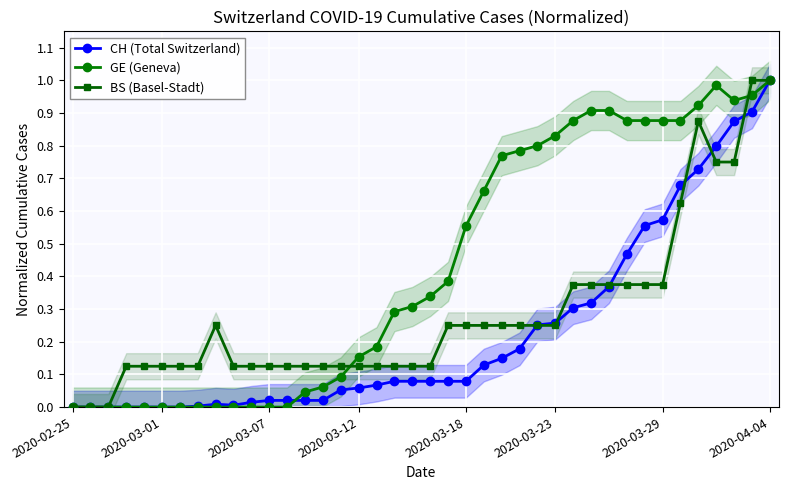

What is the highest value of the BS (Basel-Stadt) series?

1.0